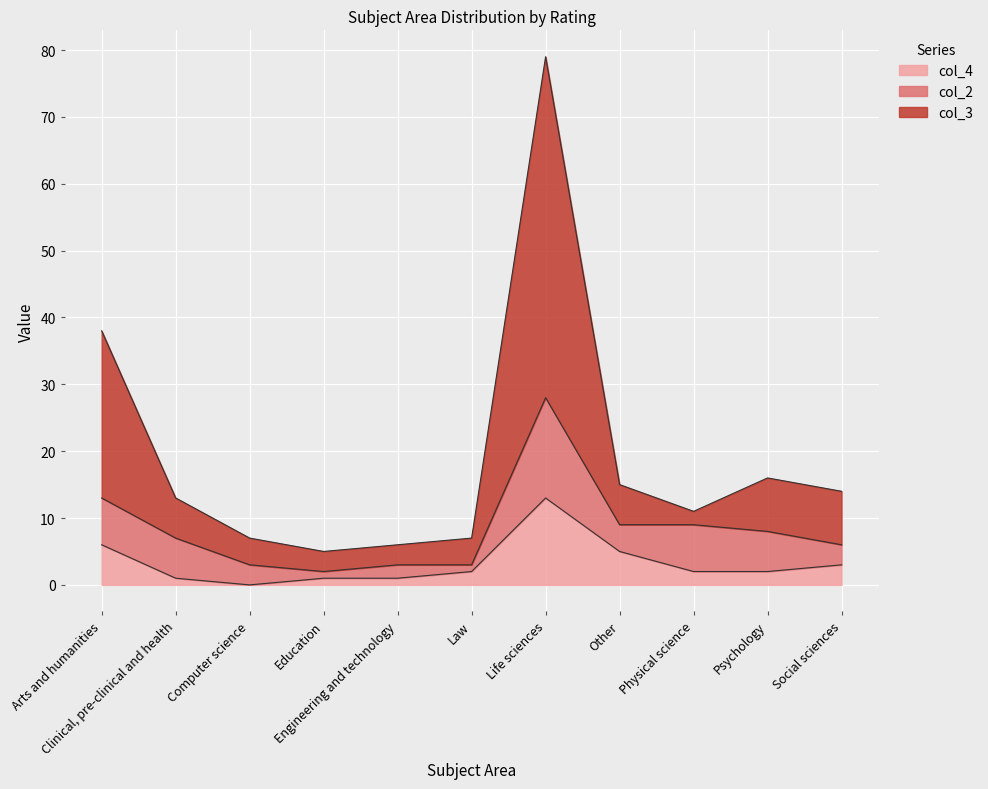

Where is col_3 nearest to the value 42?

Arts and humanities